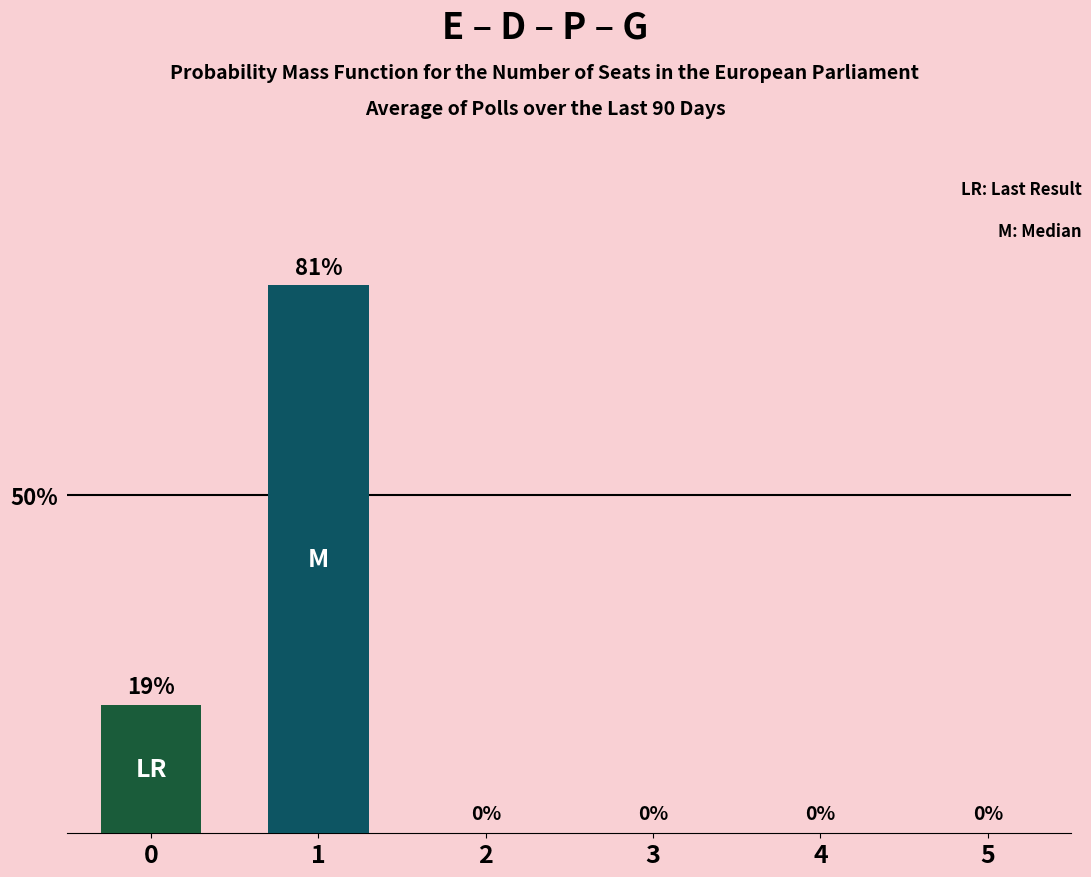

Does the chart contain stacked bars?

Yes